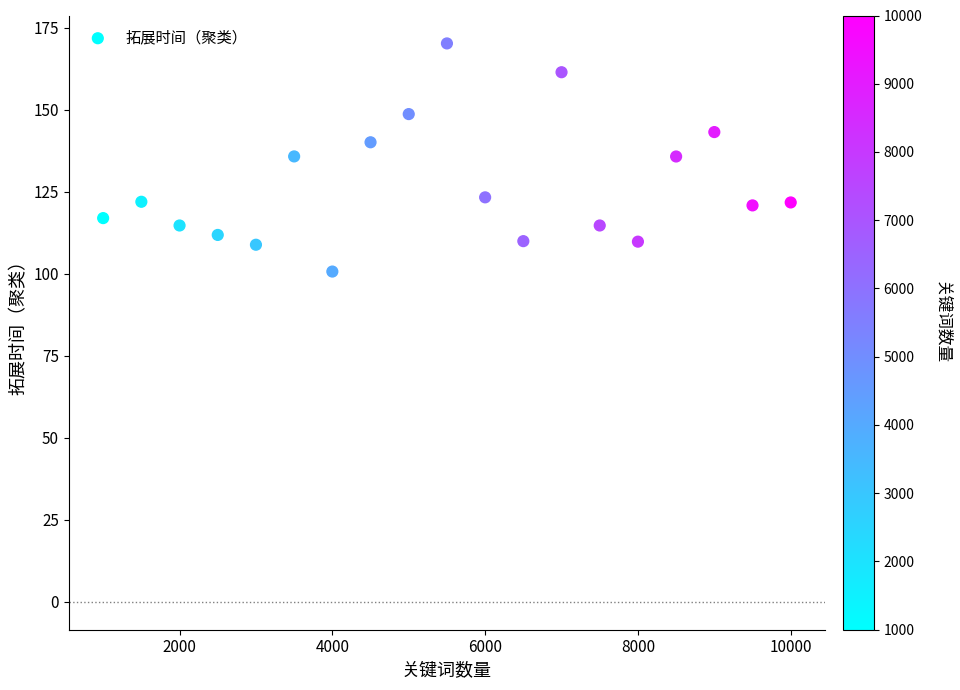

What is the range of X values (max minus min)?

9000.0